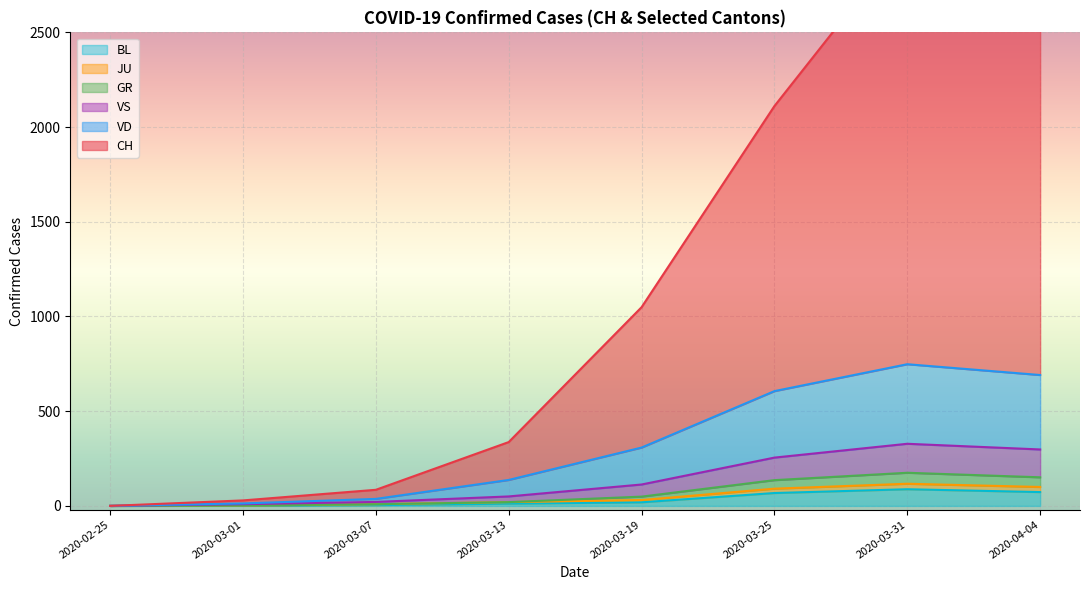

At how many categories does at least one series exceed 2940?

7